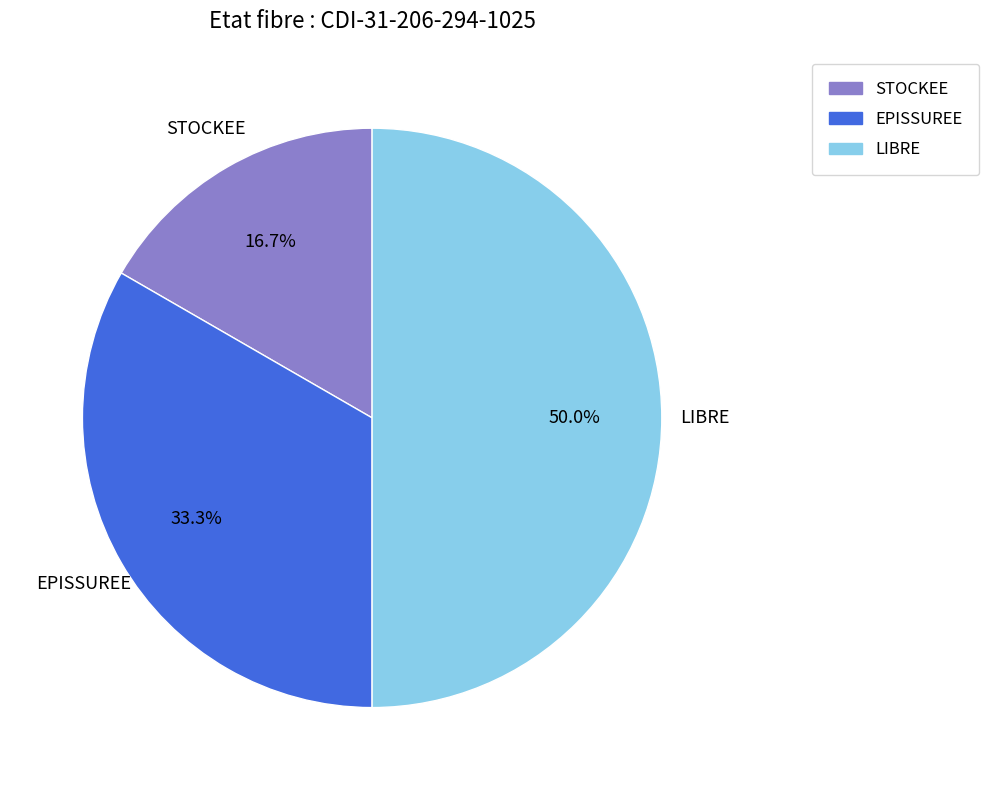

Is it true that EPISSUREE is 19% of the pie?

False